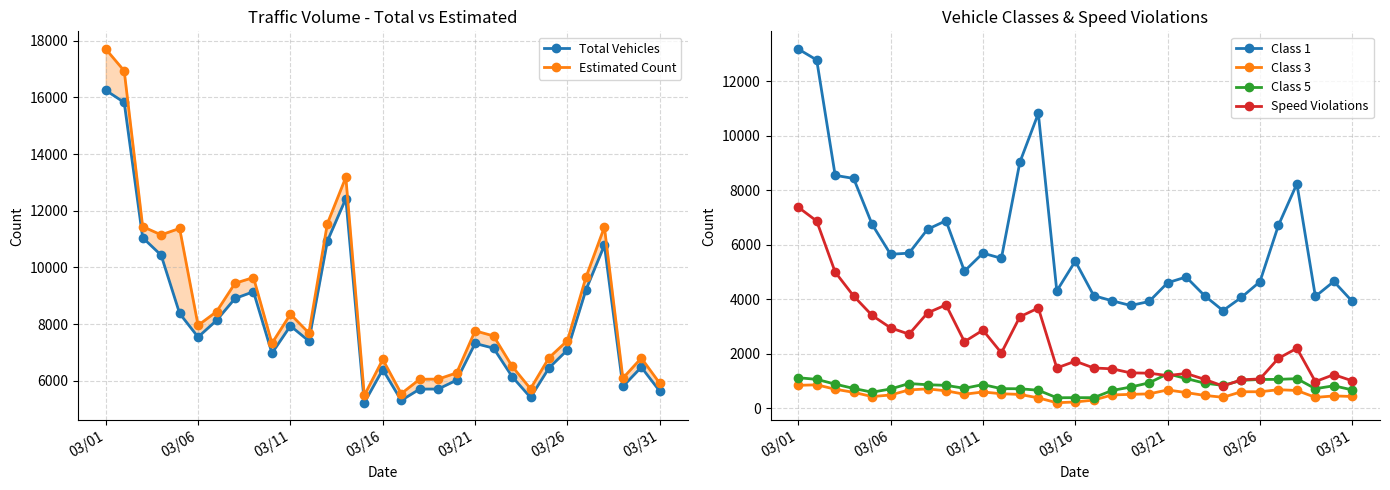

The value of Class 5 at 03/01 is 1127. True or false?

True